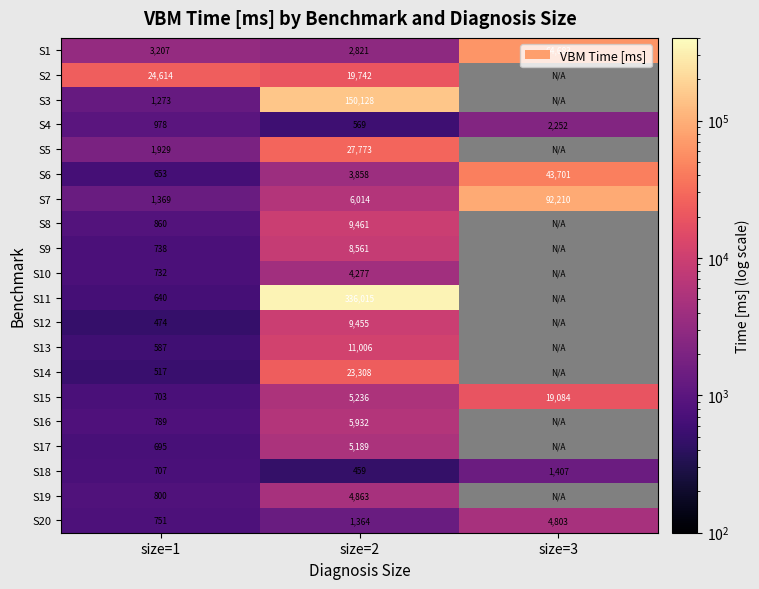

At size=2, list the series in order from smallest to largest.

S18, S4, S20, S1, S6, S10, S19, S17, S15, S16, S7, S9, S12, S8, S13, S2, S14, S5, S3, S11